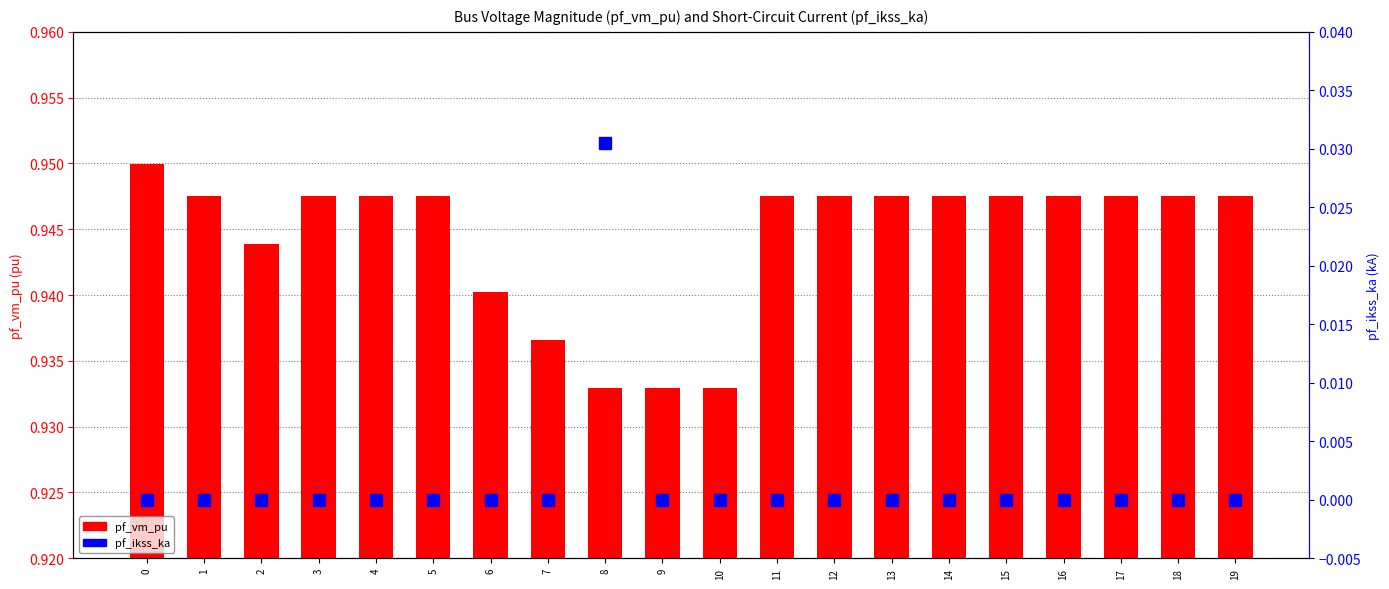

How many values in the pf_ikss_ka series exceed 0?

1